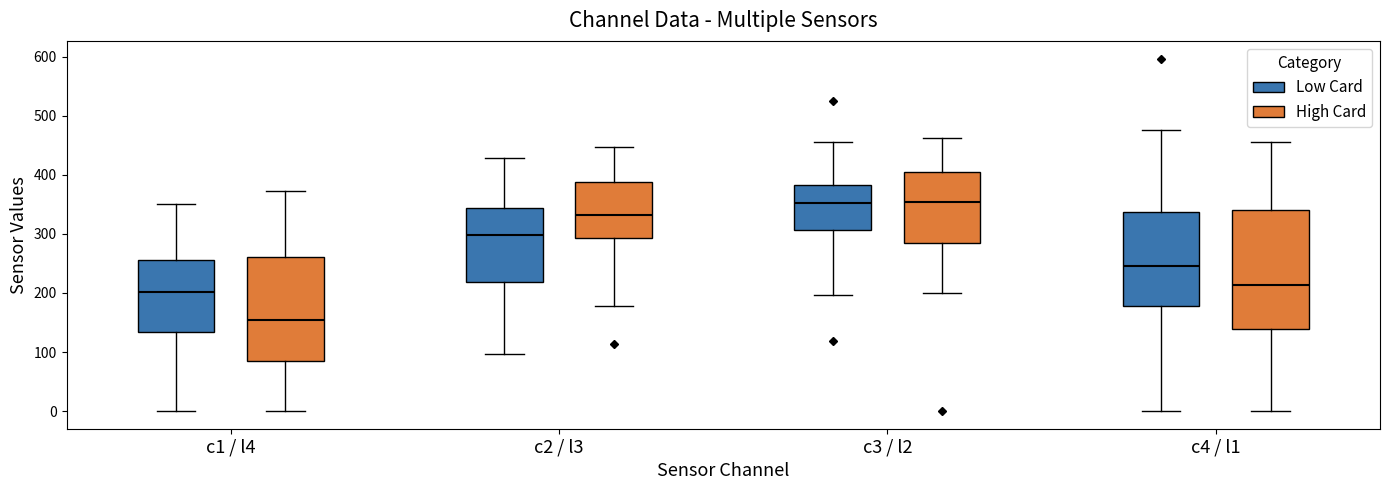

Which box has the lowest median line?

c1 / l4 (High Card)